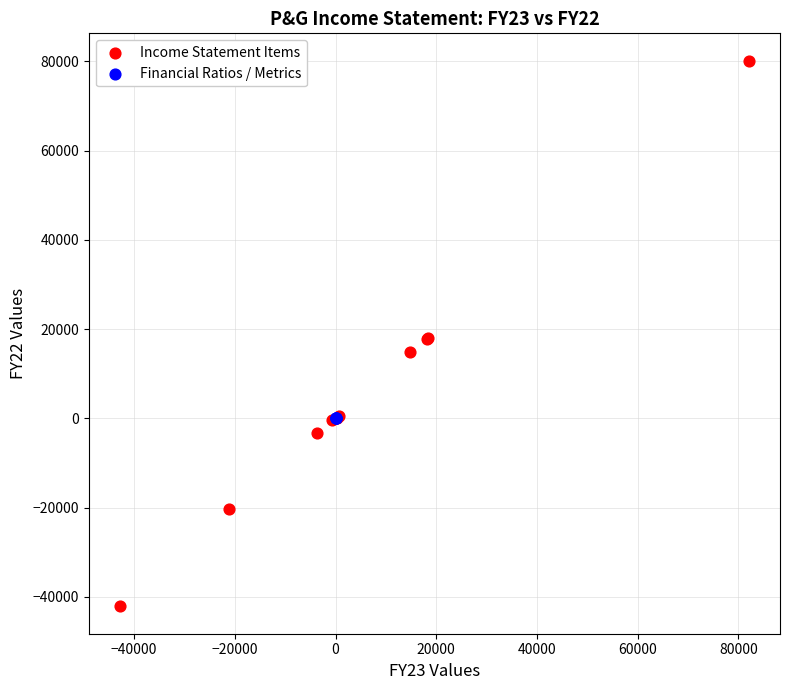

Which series contains the lowest Y value?

Income Statement Items